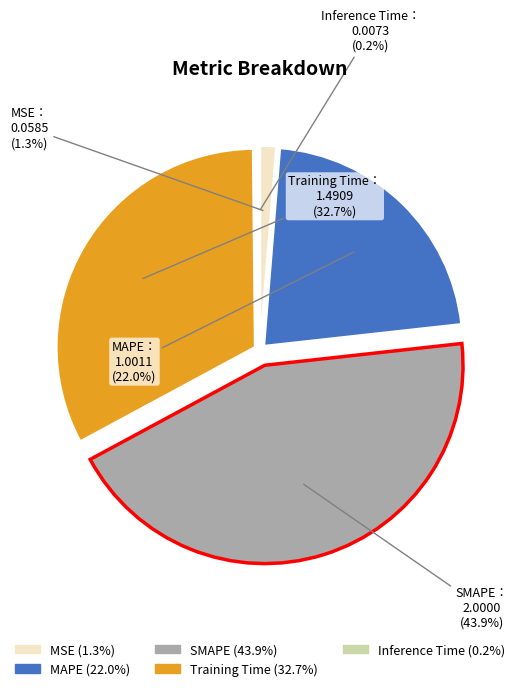

Which has a higher value, Training Time or MAPE?

Training Time